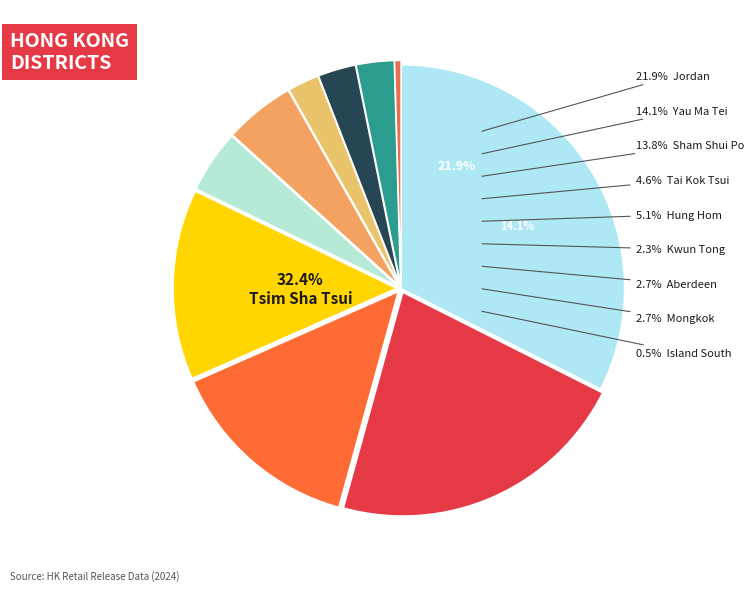

True or false: Tin Hau accounts for 21% of the total.

False